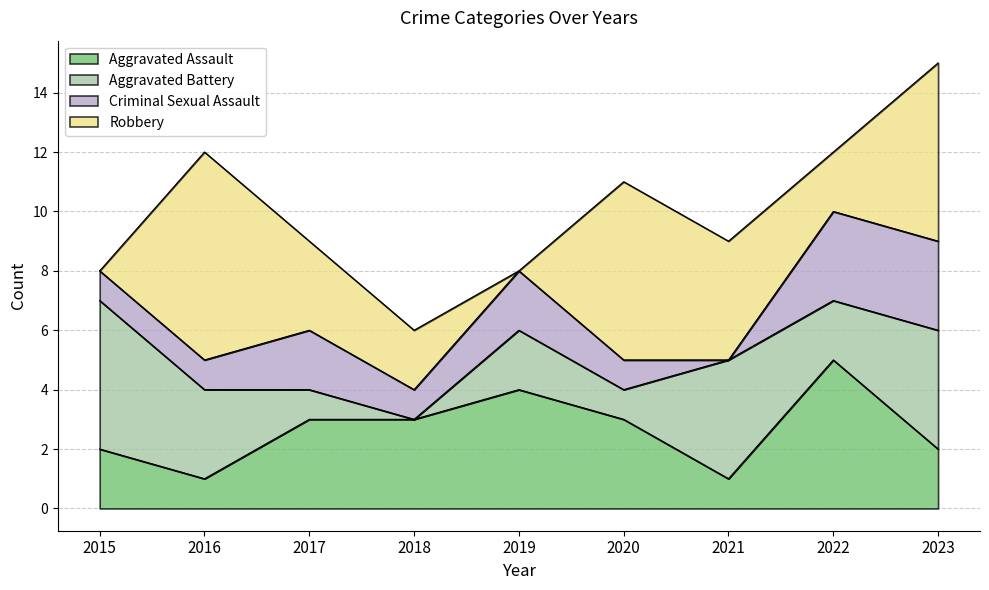

Reading left to right, extract all data points from this chart.

Aggravated Assault: 2015=2	2016=1	2017=3	2018=3	2019=4	2020=3	2021=1	2022=5	2023=2
Aggravated Battery: 2015=5	2016=3	2017=1	2018=0	2019=2	2020=1	2021=4	2022=2	2023=4
Criminal Sexual Assault: 2015=1	2016=1	2017=2	2018=1	2019=2	2020=1	2021=0	2022=3	2023=3
Robbery: 2015=0	2016=7	2017=3	2018=2	2019=0	2020=6	2021=4	2022=2	2023=6